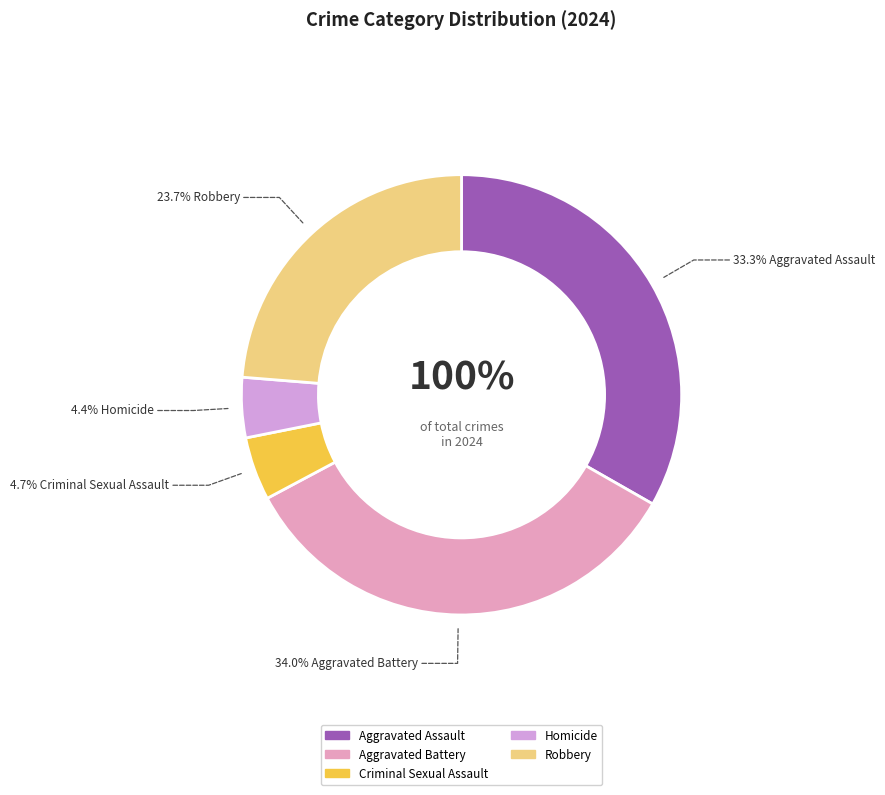

What percentage is the Criminal Sexual Assault slice, to the nearest percent?

5%